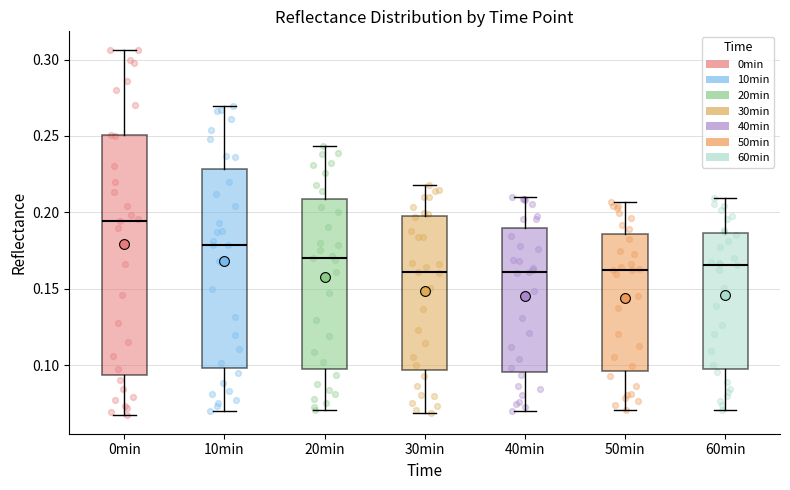

Reading left to right, transcribe this box plot: for each box, give where its median line is, the range the box spans, and where its two whiskers end, as read against the y-axis. The values are not printed on the chart, so give them approximately, as read against the axis.

0min: median 0.195, box 0.095 to 0.250, whiskers 0.065 to 0.305
10min: median 0.180, box 0.100 to 0.230, whiskers 0.070 to 0.270
20min: median 0.170, box 0.100 to 0.210, whiskers 0.070 to 0.245
30min: median 0.160, box 0.095 to 0.200, whiskers 0.070 to 0.220
40min: median 0.160, box 0.095 to 0.190, whiskers 0.070 to 0.210
50min: median 0.160, box 0.095 to 0.185, whiskers 0.070 to 0.205
60min: median 0.165, box 0.100 to 0.185, whiskers 0.070 to 0.210